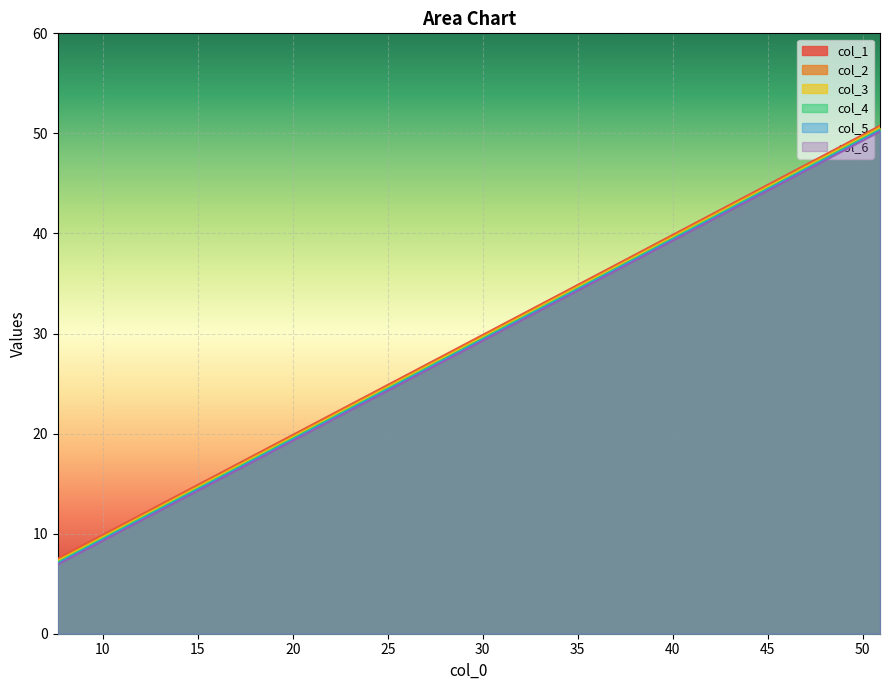

Which series has the largest range (max minus min)?

col_4